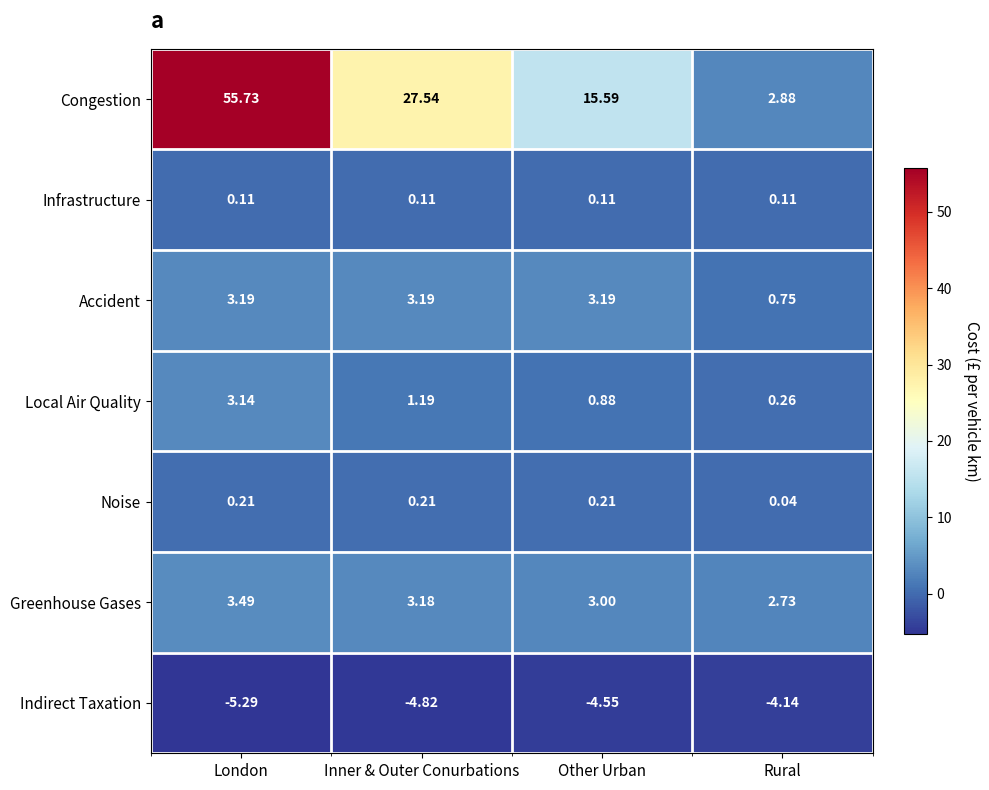

Where does the Greenhouse Gases series first go above 3?

London